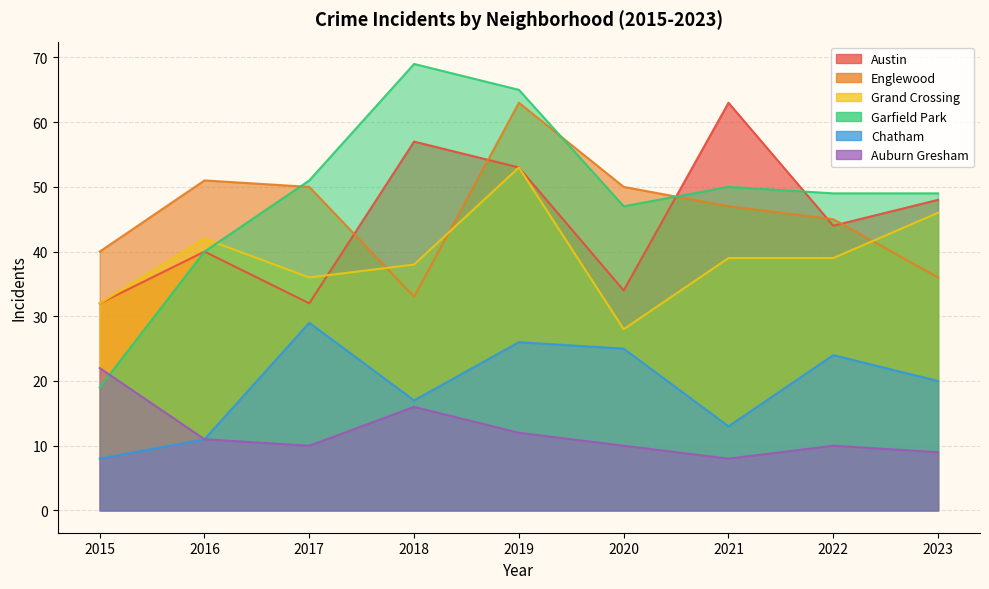

At which category does Chatham reach its first local peak?

2017